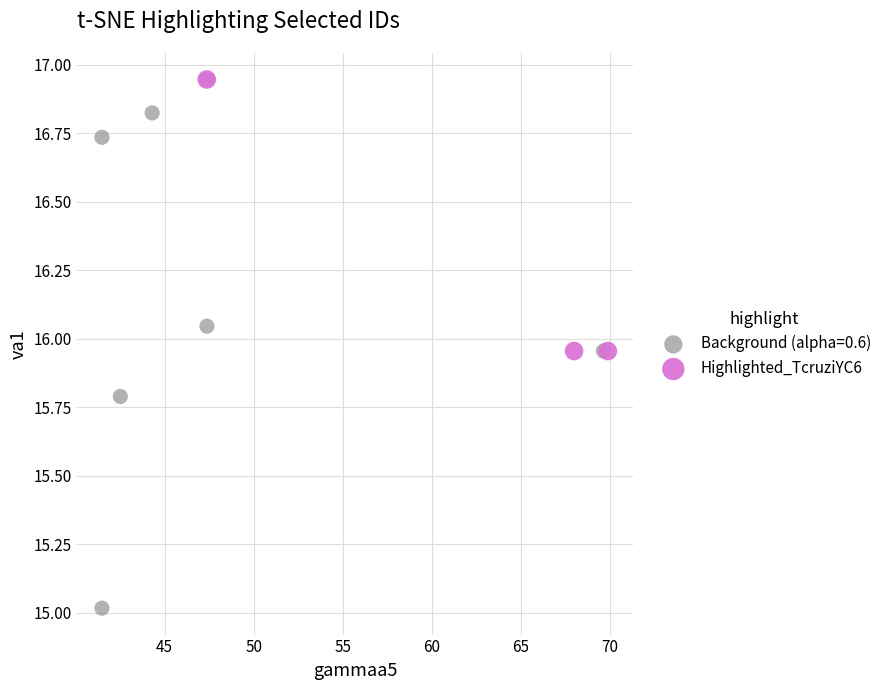

Which series has the largest Y range (max minus min)?

Background (alpha=0.6)